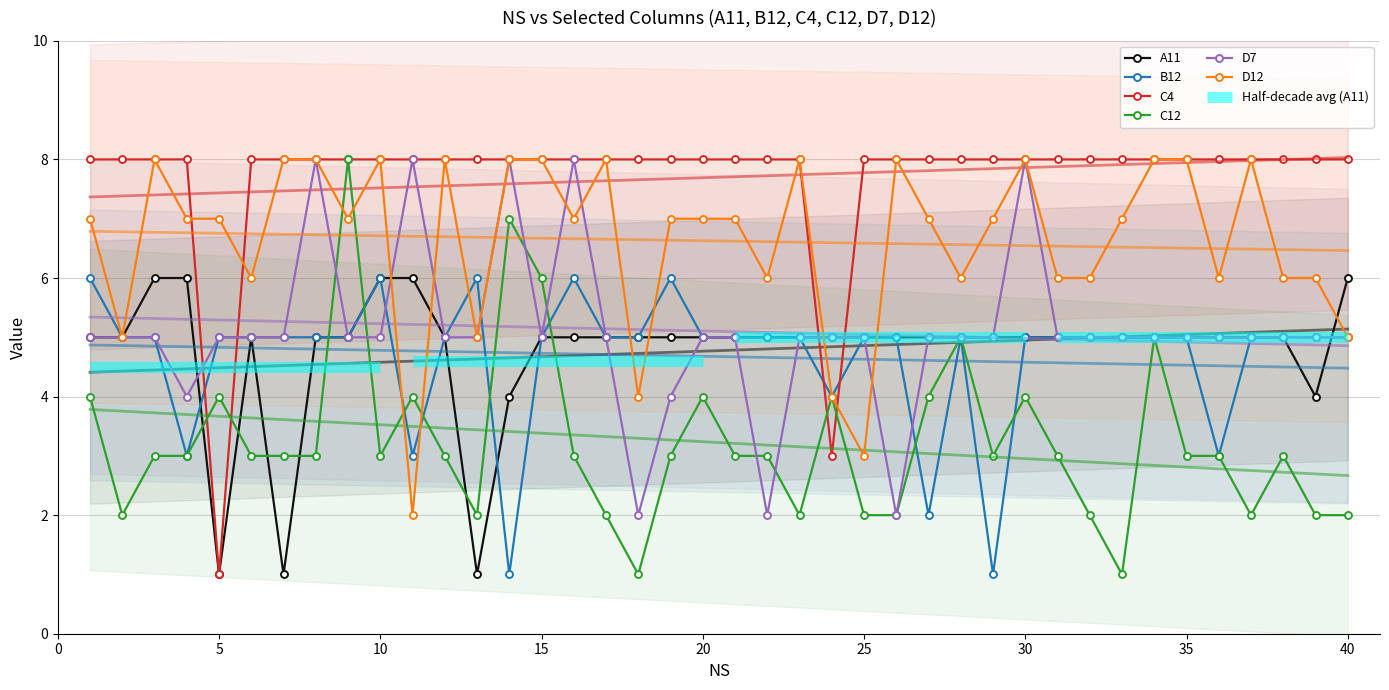

In D7, how many points are higher than both neighbors (excluding endpoints)?

5